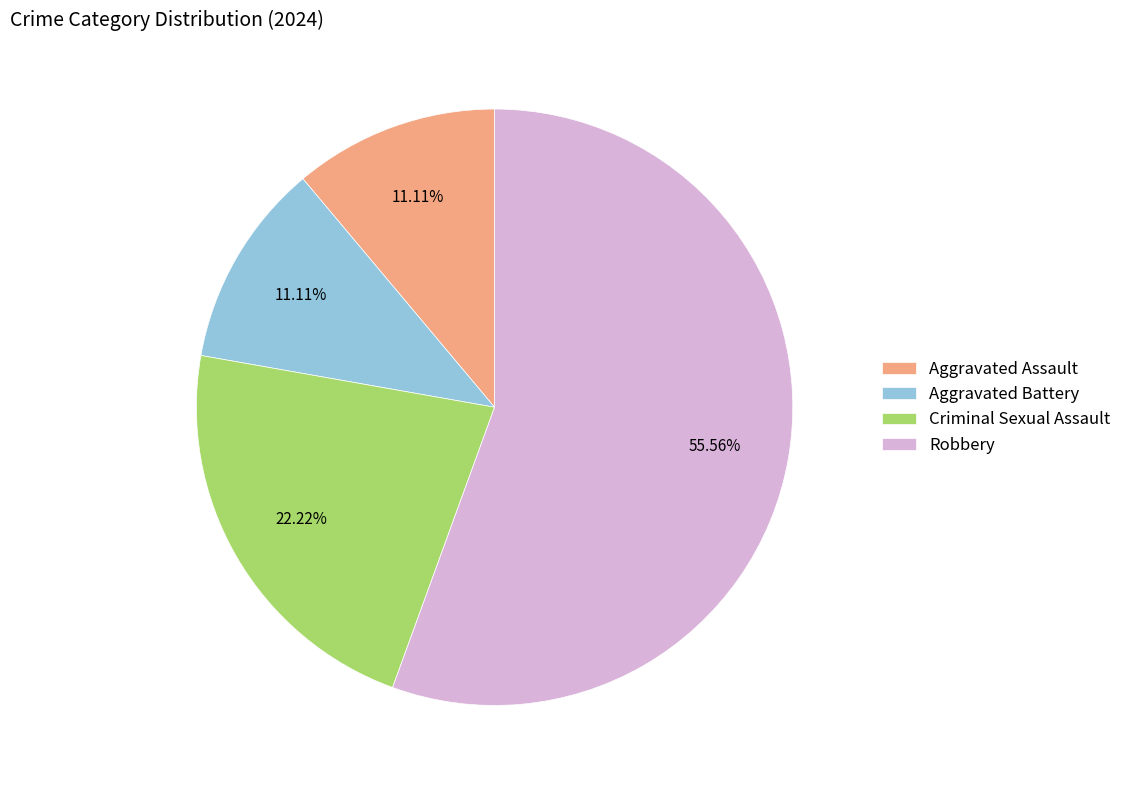

Approximately how many times larger is the value at Aggravated Assault compared to Robbery?

0.2